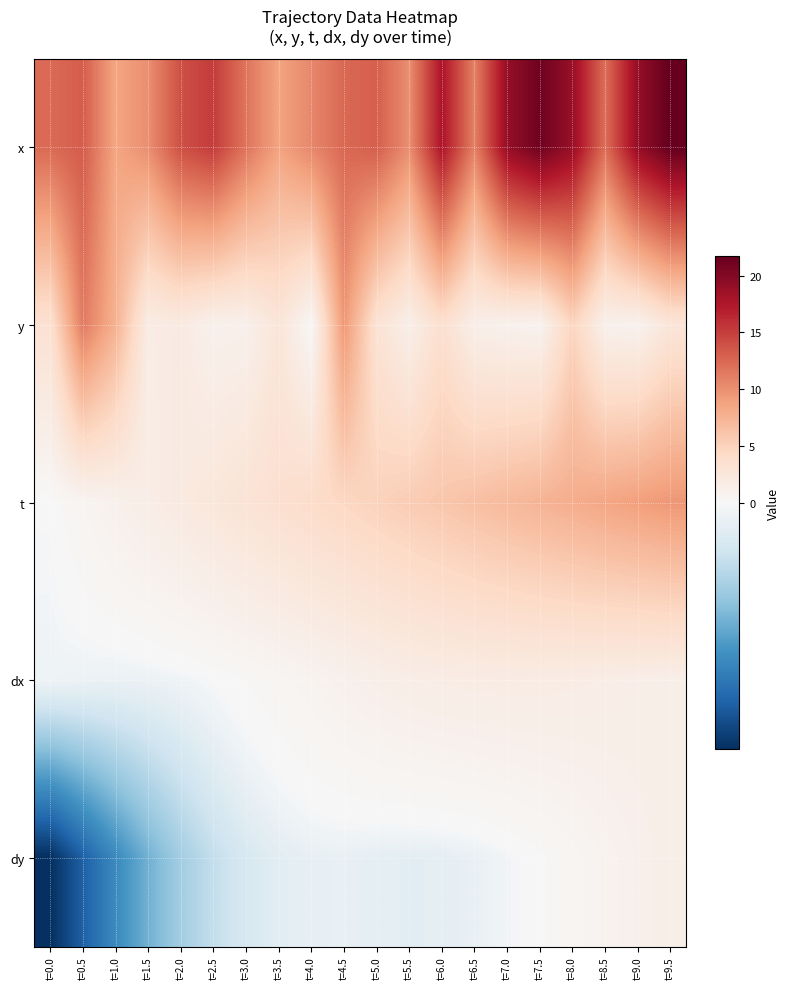

Rank the series by their maximum value, from lowest to highest.

dy, dx, t, y, x